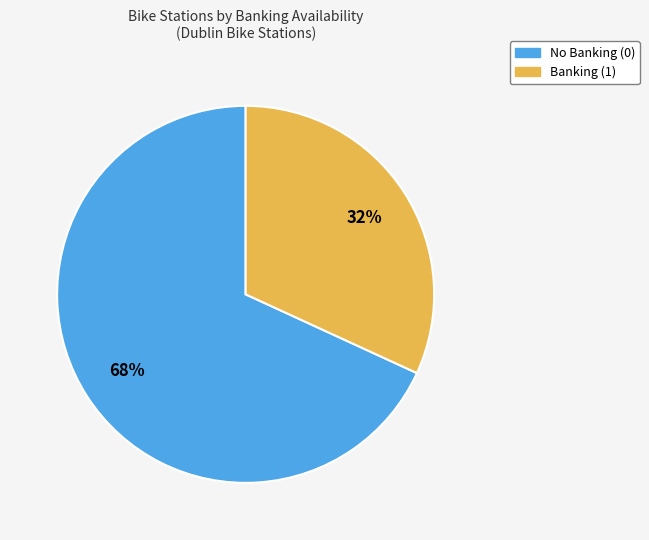

To the nearest percent, what is the difference between the largest and smallest slice percentages?

36%